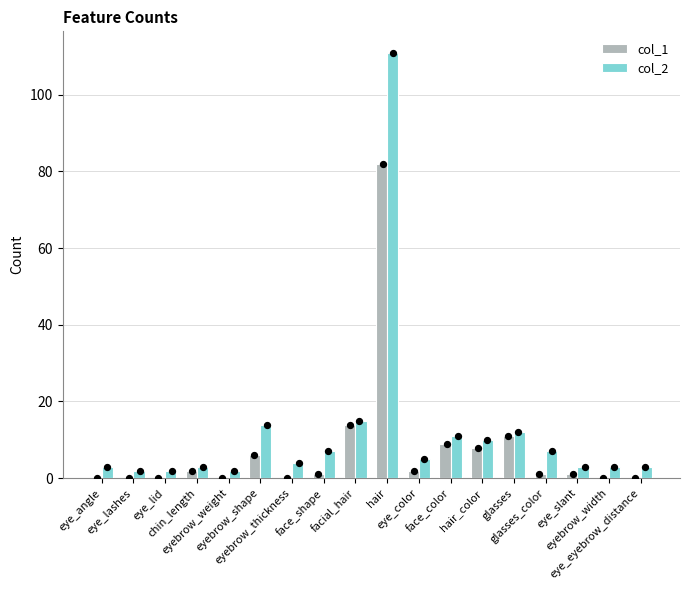

What is the total value across all series at eyebrow_thickness?

4